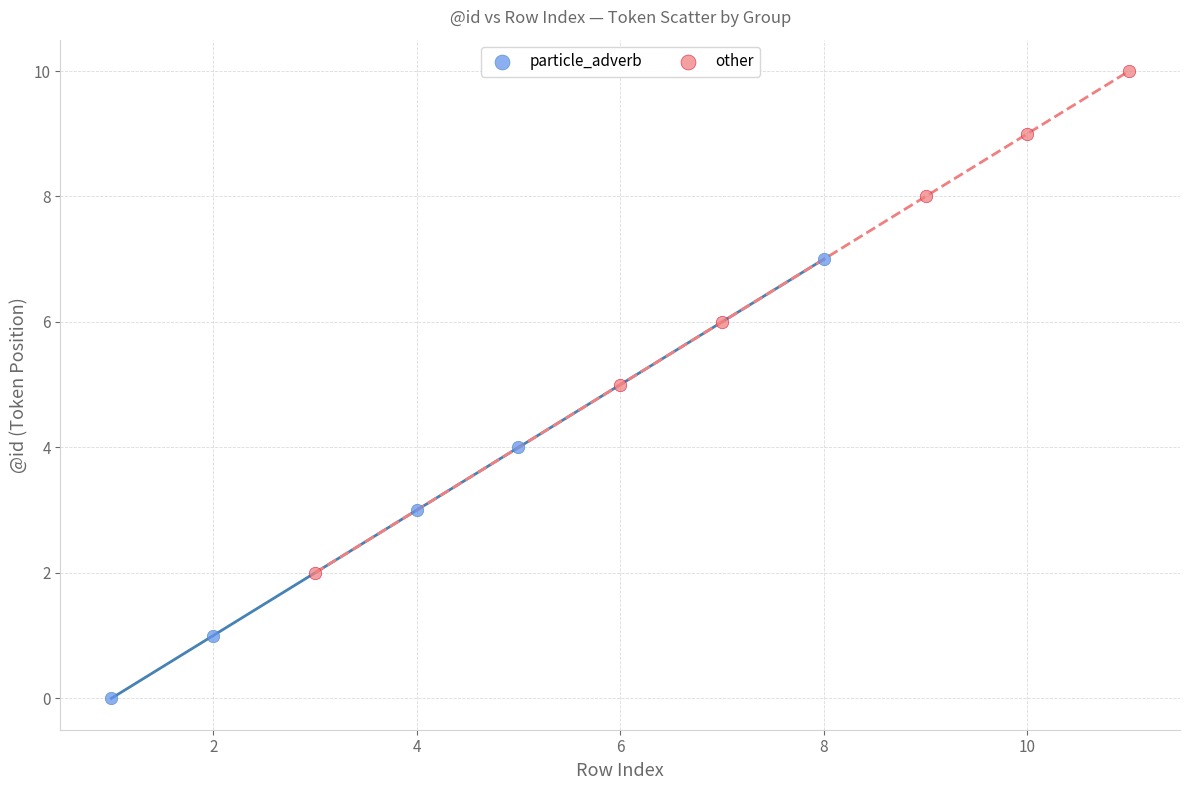

What are all the series names shown in the legend?

particle_adverb, other